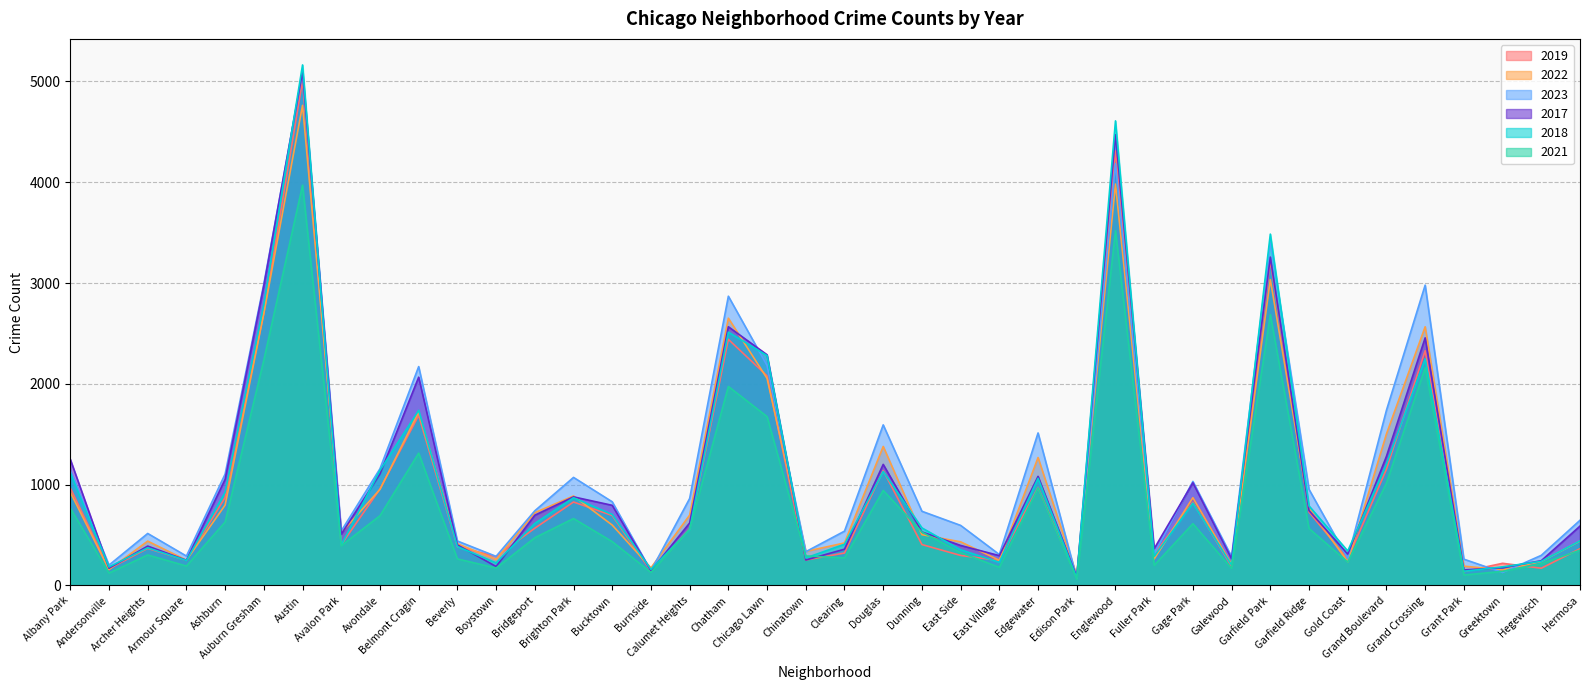

Reading left to right, list all the values displayed in this chart.

2019: 968	166	368	249	872	2700	5008	405	957	1687	385	287	568	828	694	142	561	2441	2079	253	322	1140	406	298	248	972	77	4309	308	825	189	3226	728	261	1153	2328	138	220	171	365
2022: 926	157	440	251	797	2699	4762	522	953	1720	414	258	722	888	599	175	698	2651	2054	338	422	1379	504	433	250	1269	99	3982	263	871	210	3034	766	236	1503	2566	192	154	239	441
2023: 1144	202	516	292	1105	2992	5080	541	1158	2171	441	289	741	1072	830	145	863	2869	2181	335	539	1593	736	596	307	1513	72	4183	314	1032	286	3406	953	268	1738	2979	261	129	299	647
2017: 1252	171	391	250	1053	2973	5096	508	1107	2066	403	188	697	879	795	145	620	2566	2288	253	360	1201	531	397	296	1082	87	4471	365	1019	265	3257	743	311	1281	2456	154	176	246	589
2018: 1117	184	374	248	924	2787	5163	401	1142	1737	386	224	616	870	704	160	554	2513	2280	273	409	1131	571	354	230	1063	75	4608	289	817	202	3485	789	342	1205	2249	141	185	240	443
2021: 767	123	303	193	630	2237	3970	395	692	1313	264	173	474	664	435	130	559	1974	1675	293	274	943	530	326	180	969	62	3519	200	613	170	2687	565	233	1015	2160	104	140	217	350